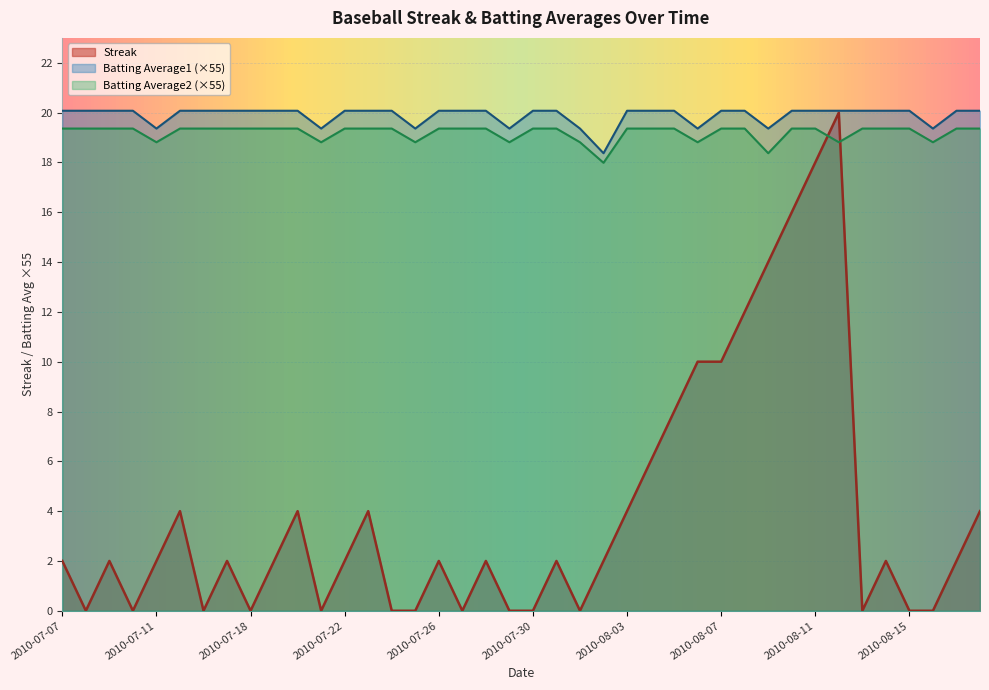

Which category has the lowest value in the Batting Average1 series?

2010-08-02